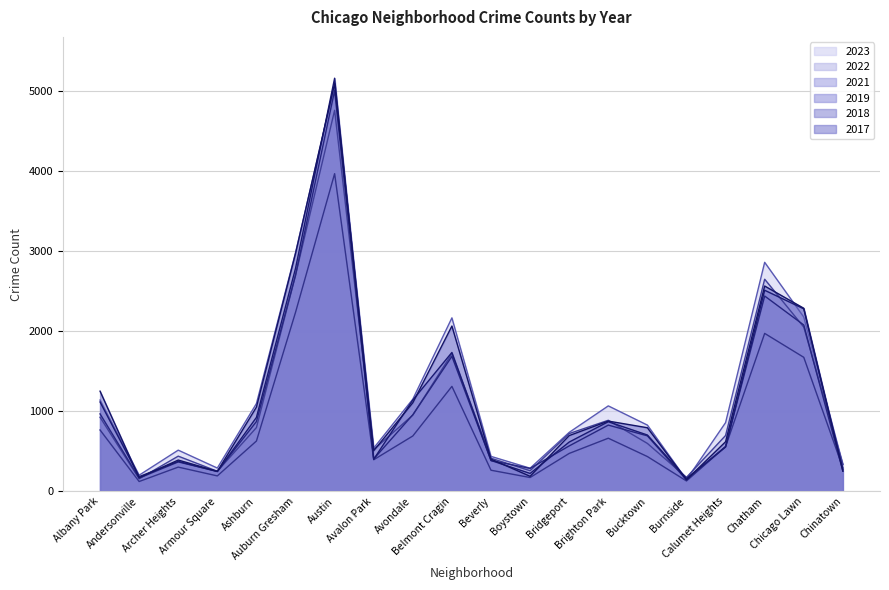

Rank the series by their maximum value, from highest to lowest.

2018, 2017, 2023, 2019, 2022, 2021